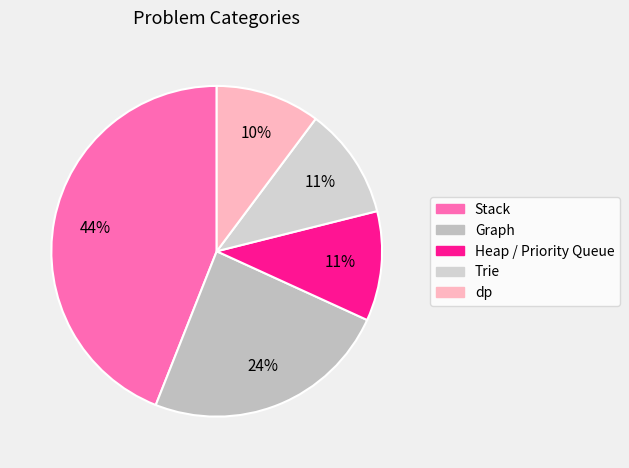

To the nearest percent, what is the average slice percentage?

20%